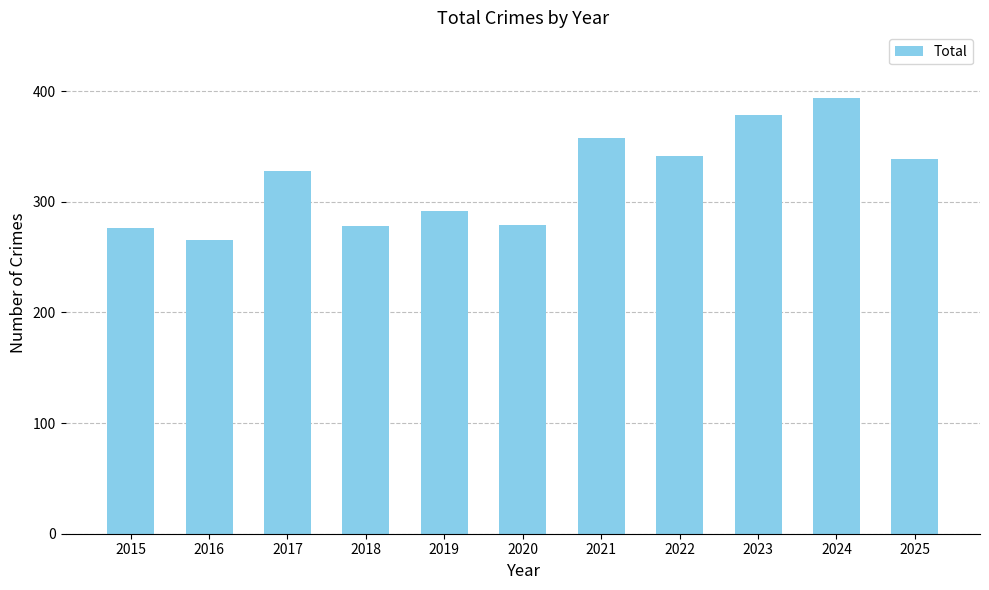

What is the value of the 2nd bar from the left?

265